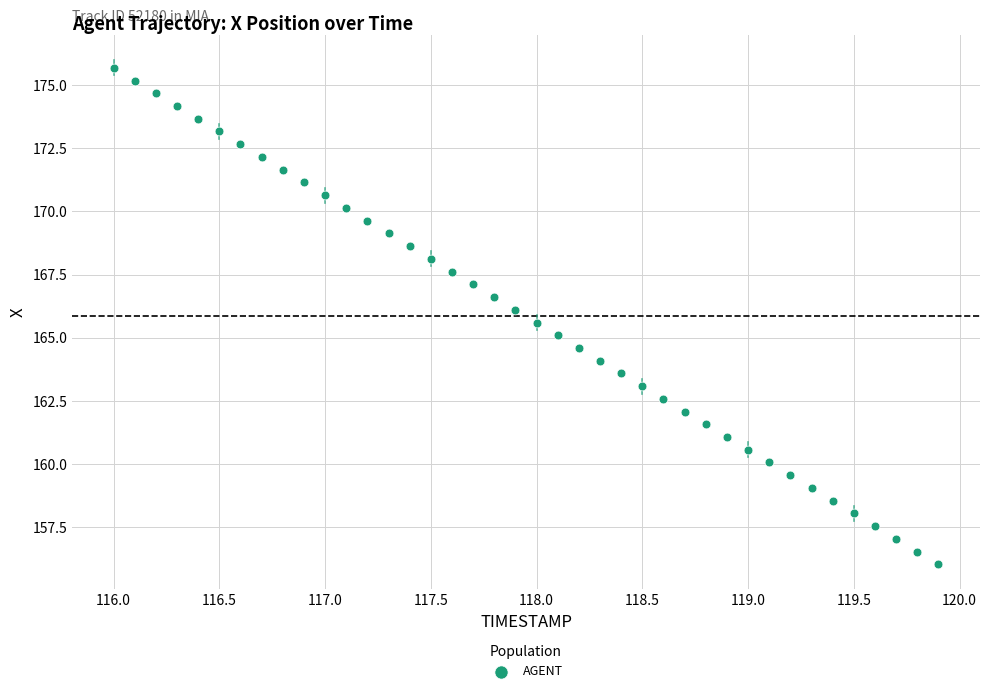

What is the range of X values (max minus min)?

3.9